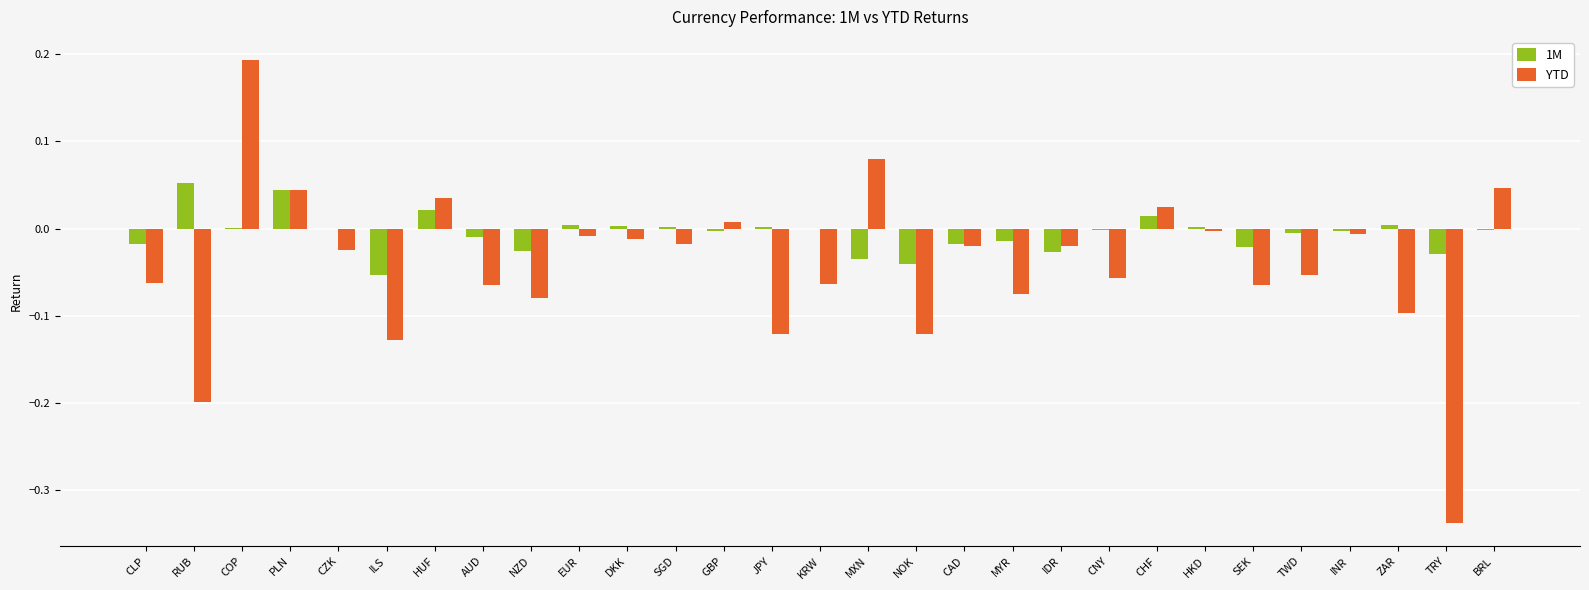

Which label corresponds to the largest value in the chart?

COP